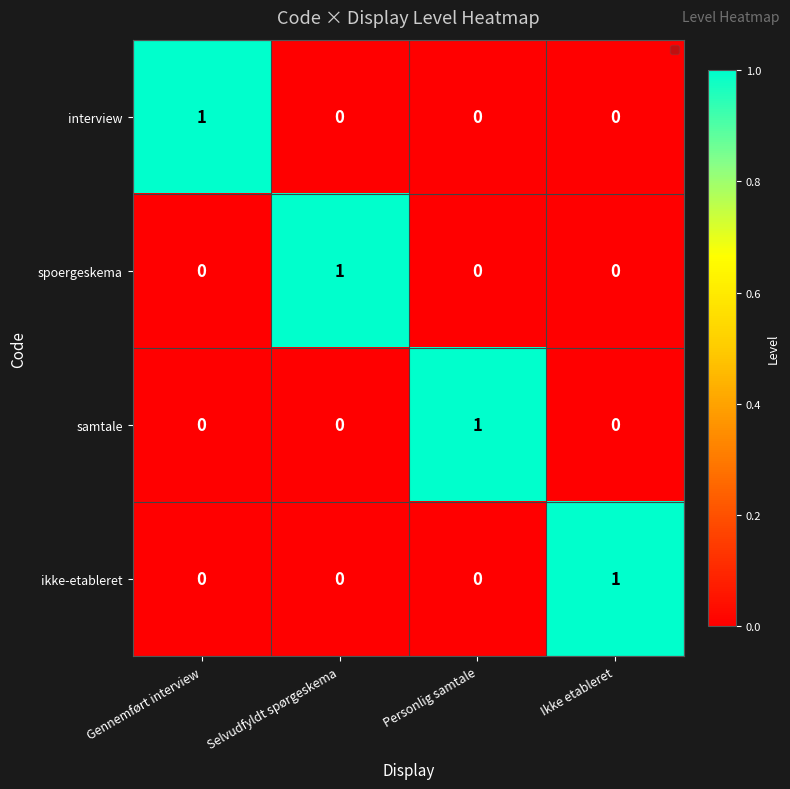

Reading left to right, list all the values displayed in this chart.

interview: Gennemført interview=1	Selvudfyldt spørgeskema=0	Personlig samtale=0	Ikke etableret=0
spoergeskema: Gennemført interview=0	Selvudfyldt spørgeskema=1	Personlig samtale=0	Ikke etableret=0
samtale: Gennemført interview=0	Selvudfyldt spørgeskema=0	Personlig samtale=1	Ikke etableret=0
ikke-etableret: Gennemført interview=0	Selvudfyldt spørgeskema=0	Personlig samtale=0	Ikke etableret=1